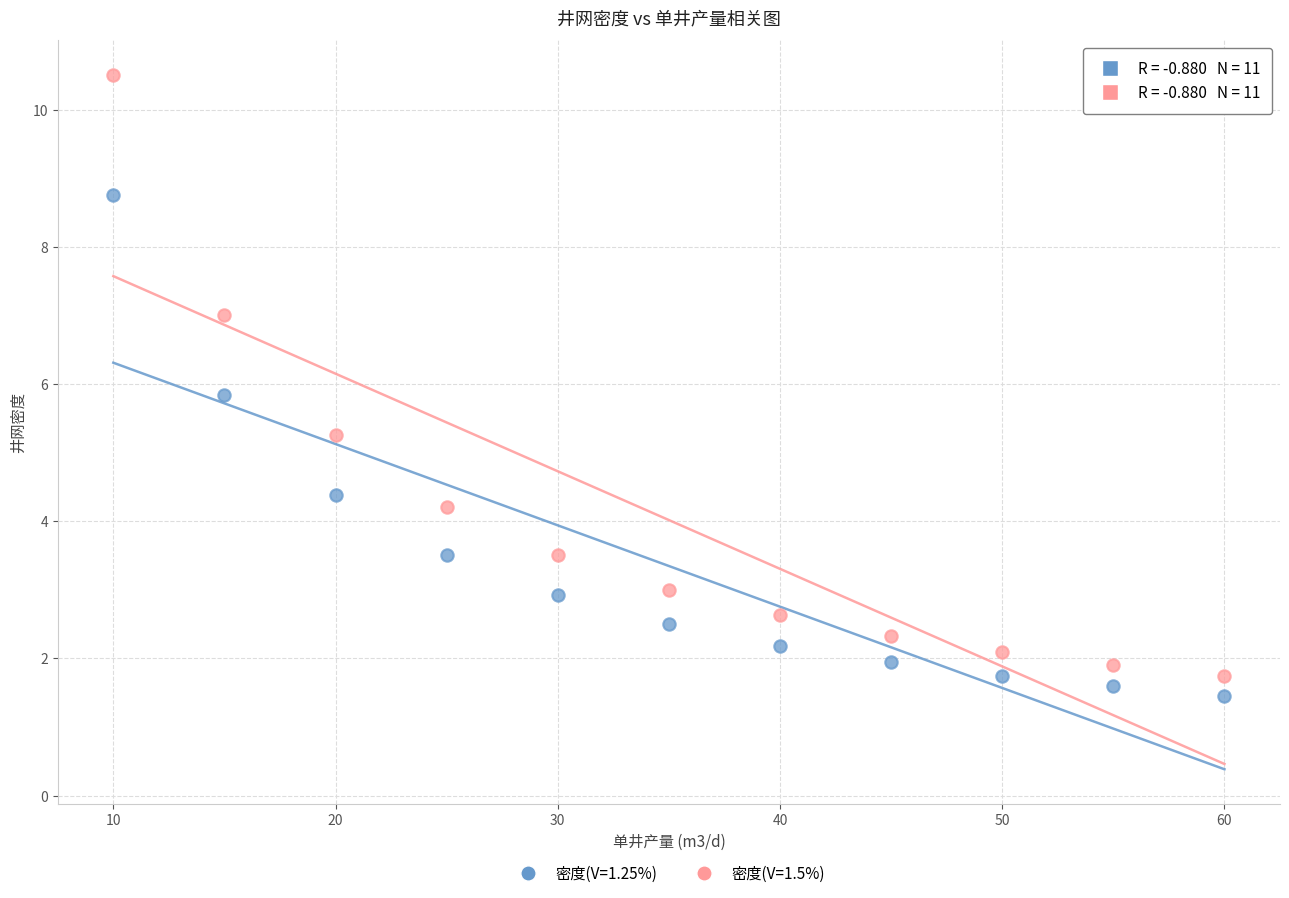

Which series reaches the minimum Y coordinate?

密度(V=1.25%)